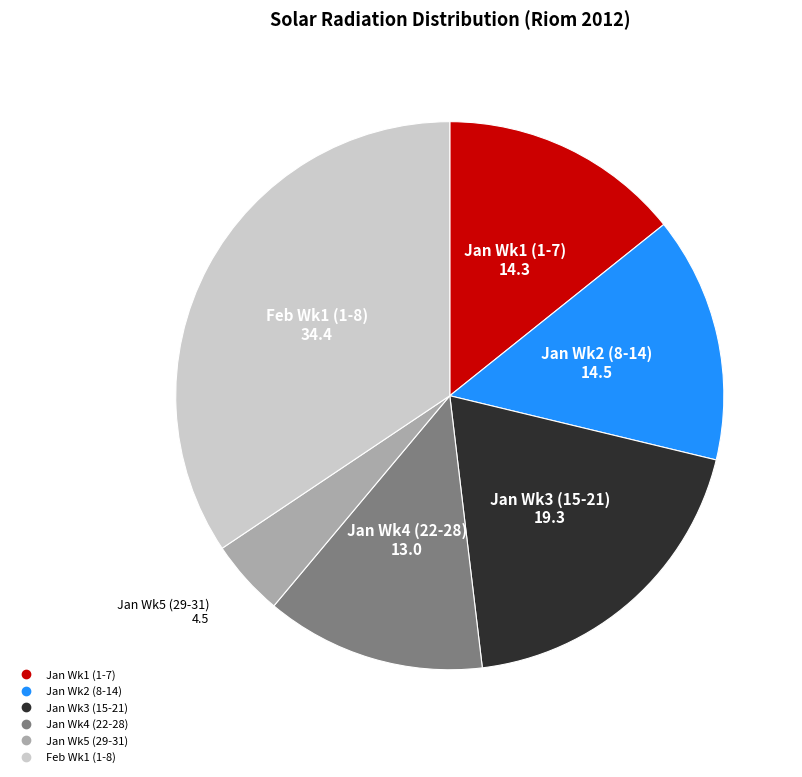

Does any single category account for the majority?

No